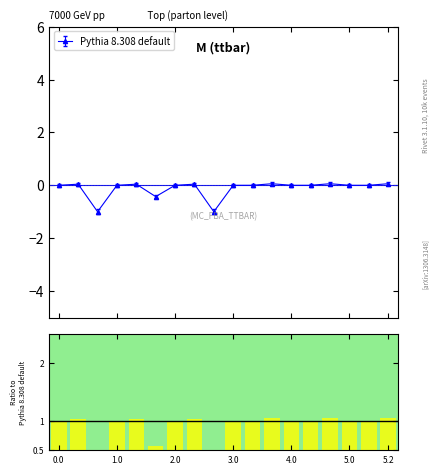

What is the value of the Pythia 8.308 default point at the 9th from the left?

-1.0